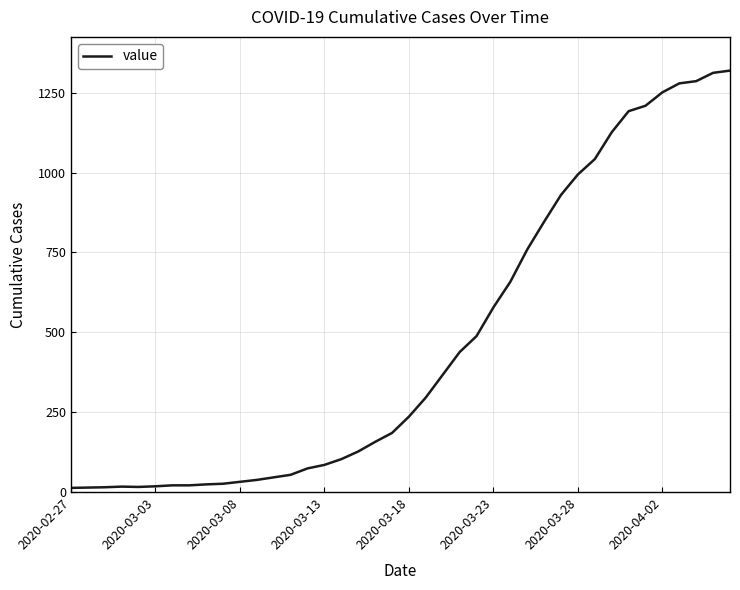

What is the difference between the maximum and minimum values?

1306